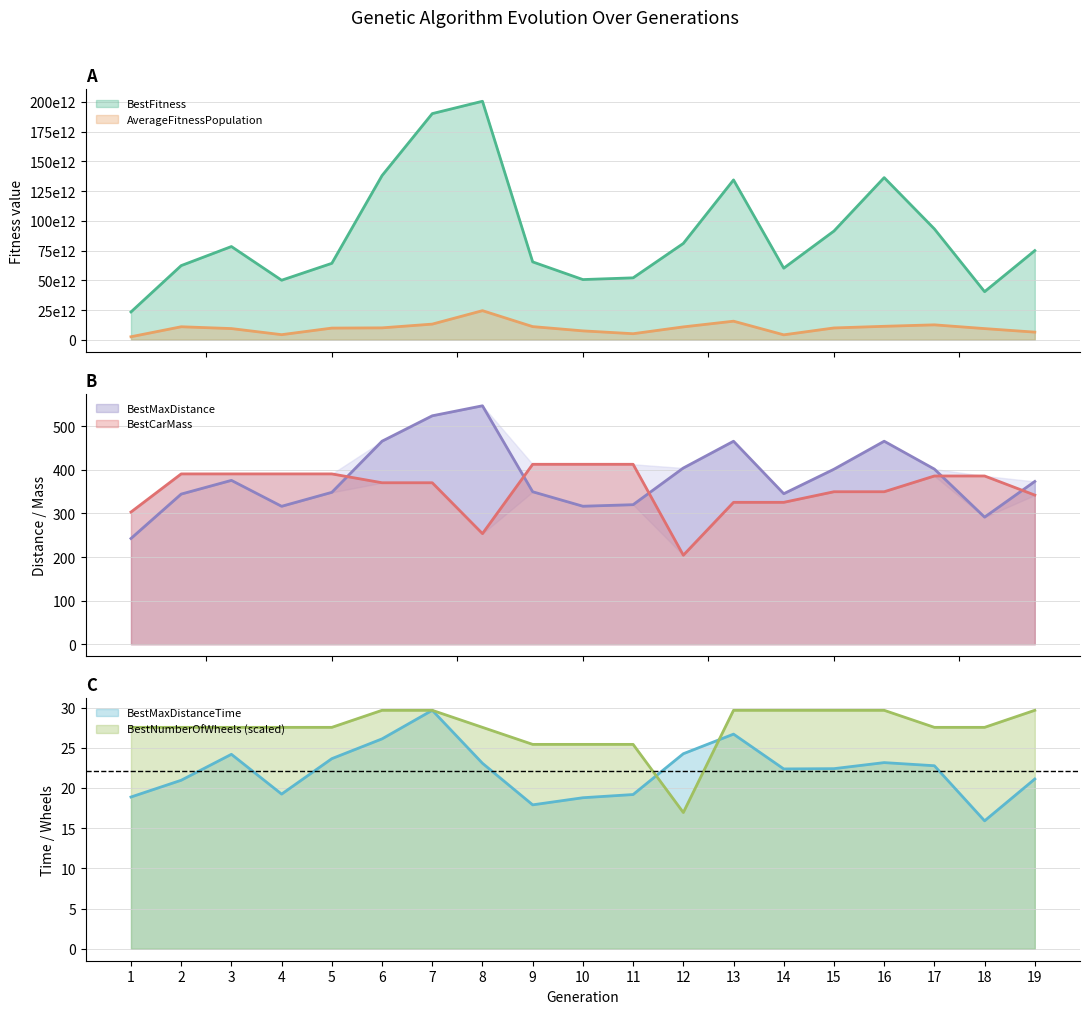

How many lines are shown in the chart?

6